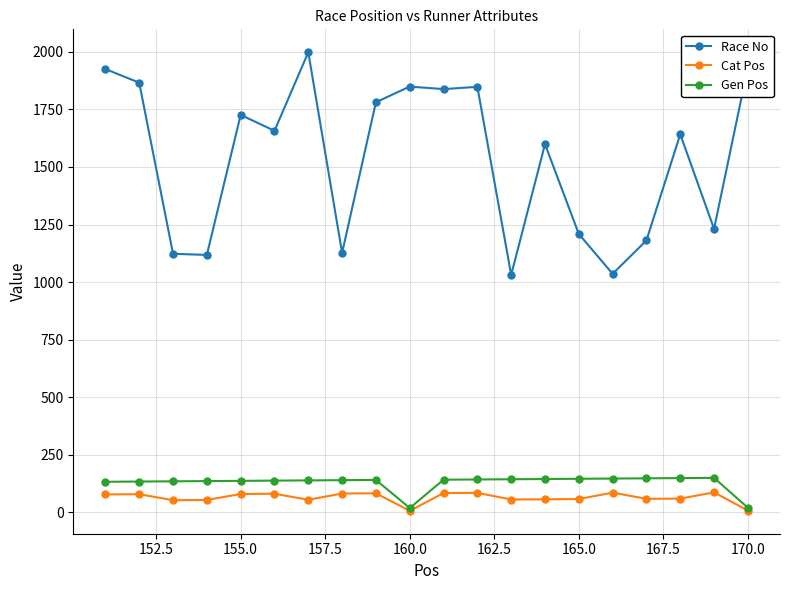

Count the number of data series in this chart.

3